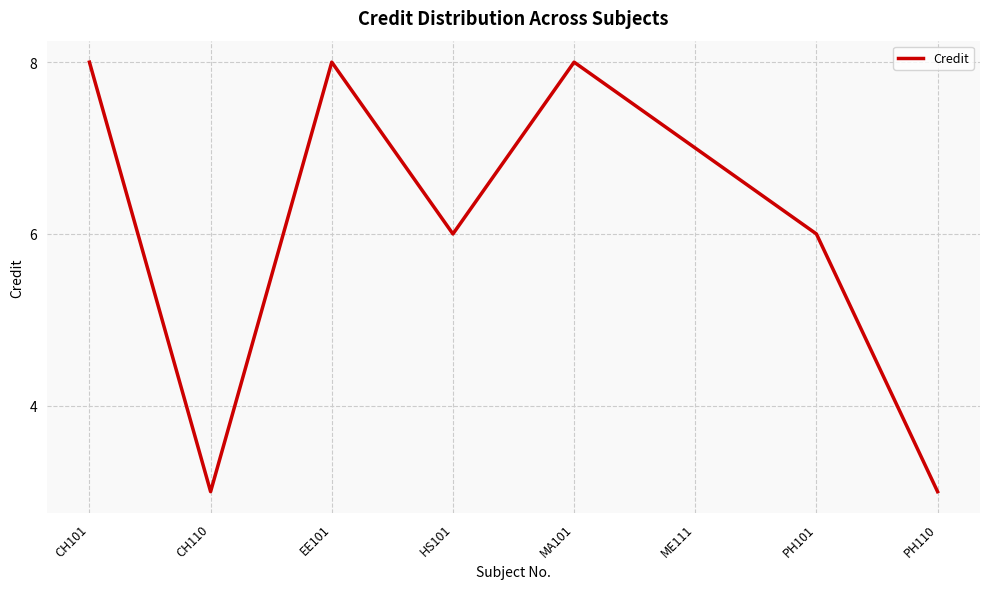

Does the chart have visible grid lines?

Yes